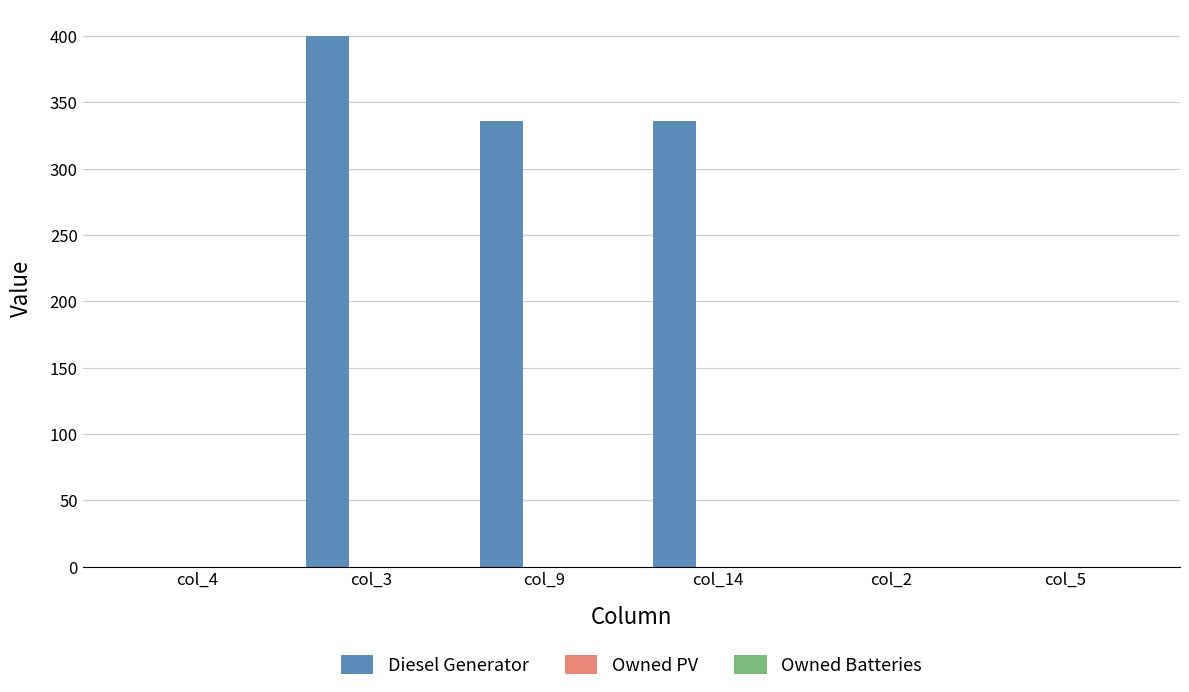

What is the change in value from col_3 to col_14?

-64